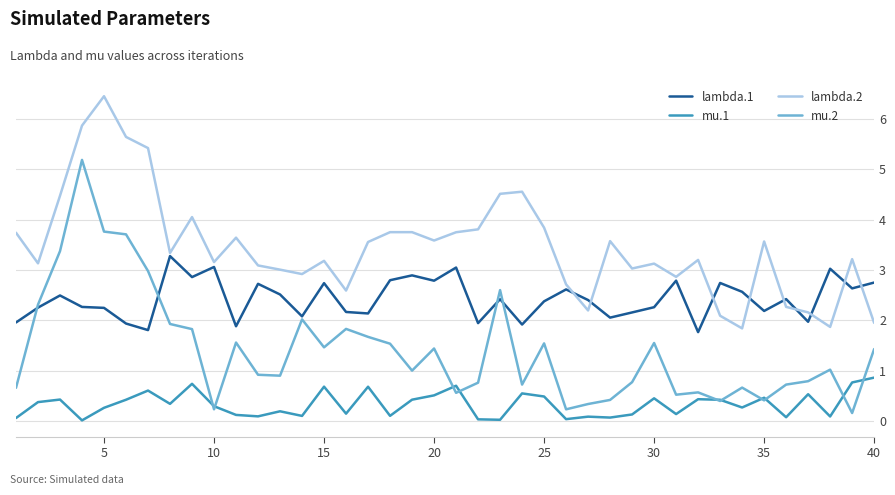

What are all the series names shown in the legend?

lambda.1, mu.1, lambda.2, mu.2